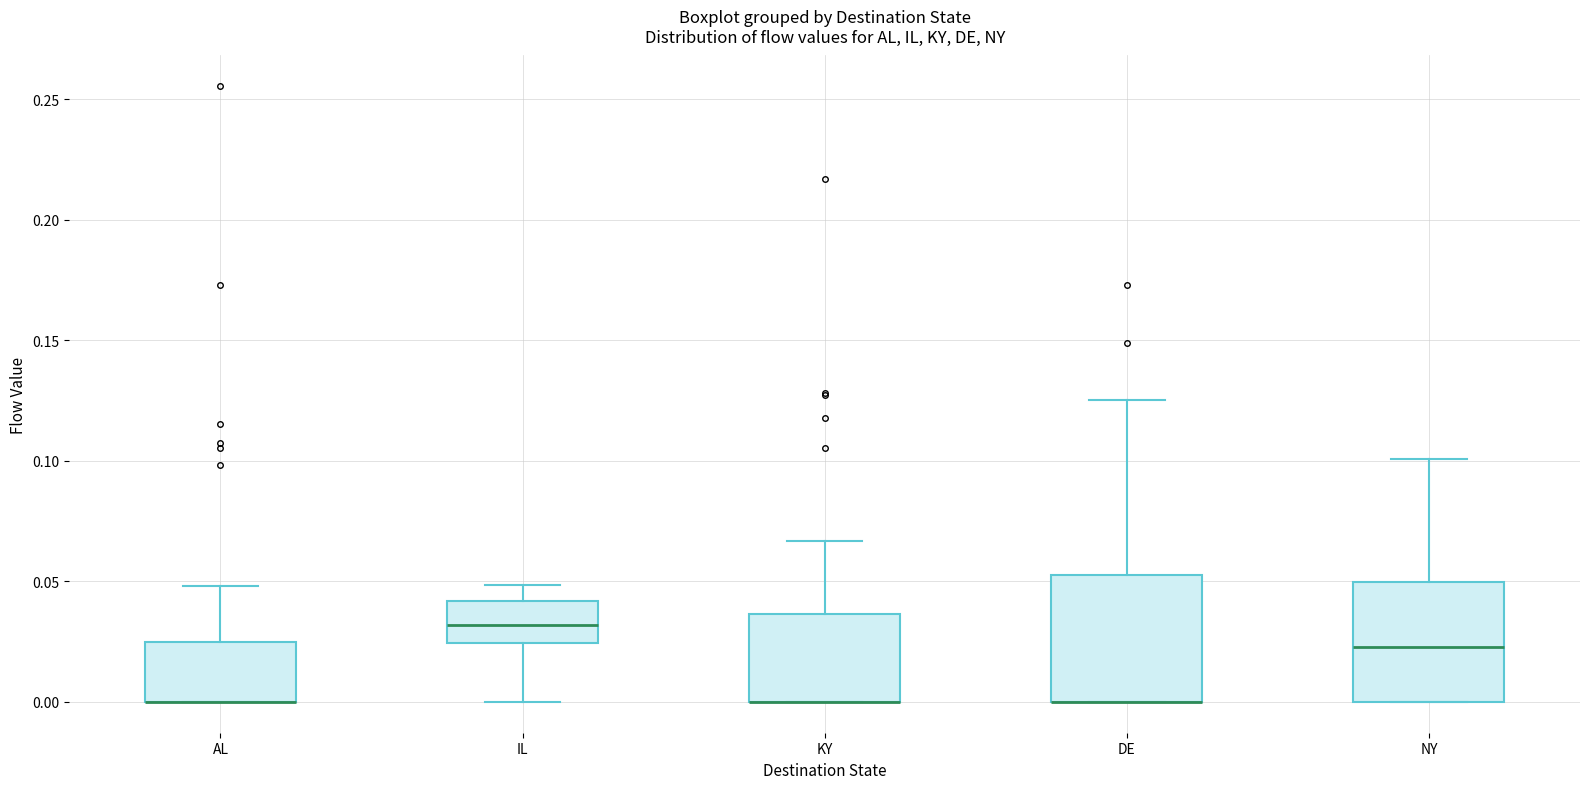

Reading left to right, read every box against the y-axis: the position of its median line, the range the box covers, and the ends of its whiskers. The values are not printed on the chart, so give them approximately, as read against the axis.

AL: median 0.000 (drawn on the box's lower edge), box 0.000 to 0.025, whiskers 0.000 to 0.050
IL: median 0.030, box 0.025 to 0.040, whiskers 0.000 to 0.050
KY: median 0.000 (drawn on the box's lower edge), box 0.000 to 0.035, whiskers 0.000 to 0.065
DE: median 0.000 (drawn on the box's lower edge), box 0.000 to 0.055, whiskers 0.000 to 0.125
NY: median 0.025, box 0.000 to 0.050, whiskers 0.000 to 0.100